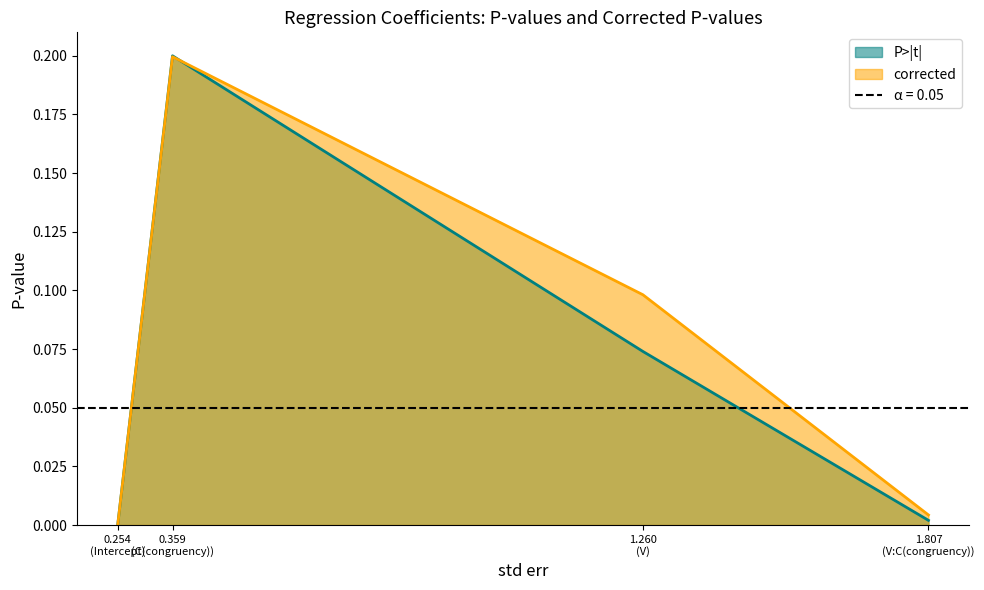

What is the label of the 1st point from the left?

0.254 (Intercept)